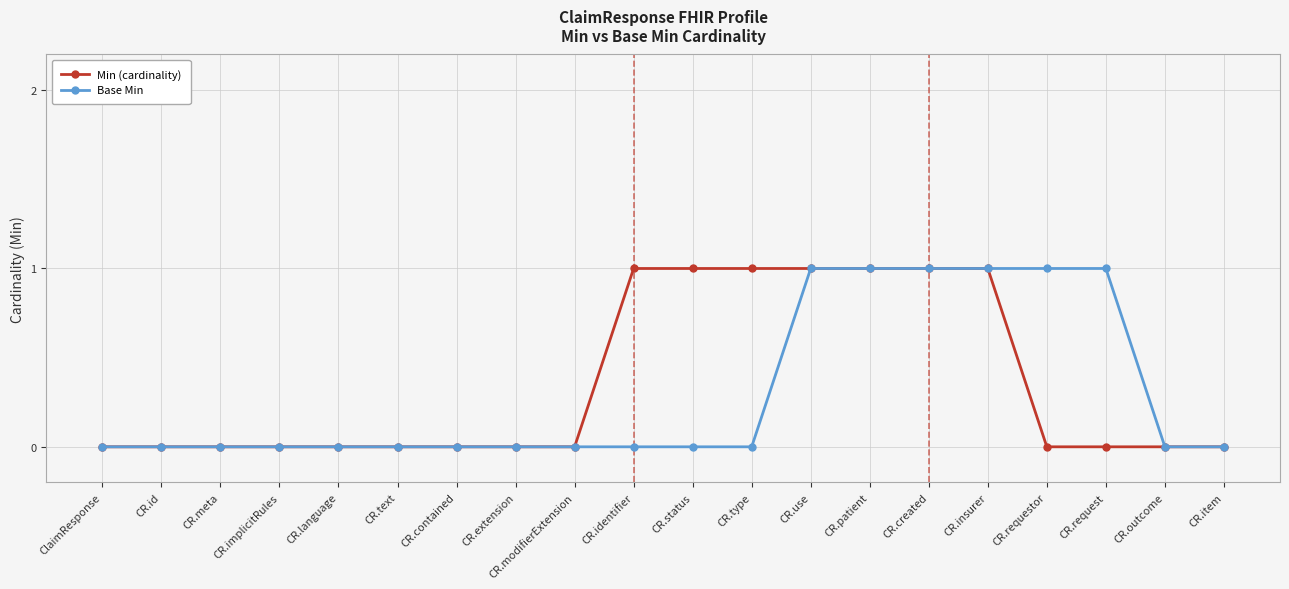

The value of Base Min at CR.status is 0. True or false?

True